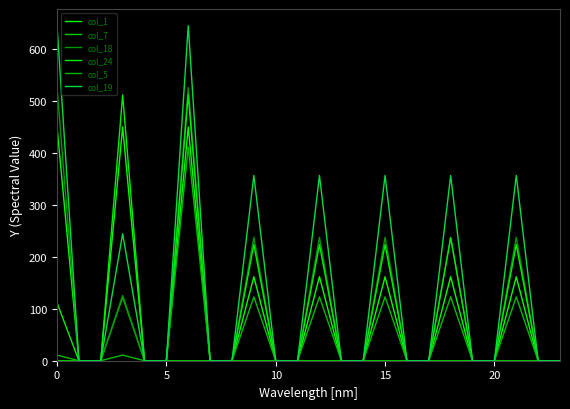

What is the average value of the col_7 series?

5.1